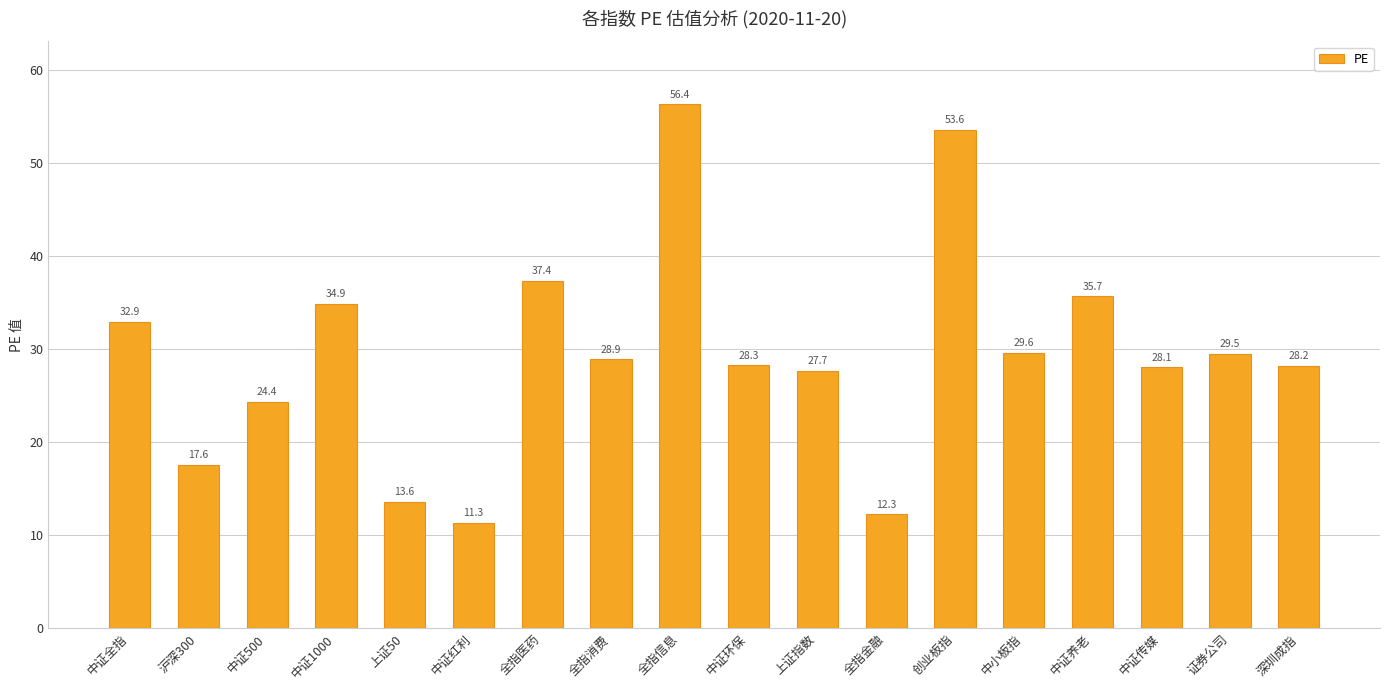

Are the bars grouped side by side (vs. stacked)?

No